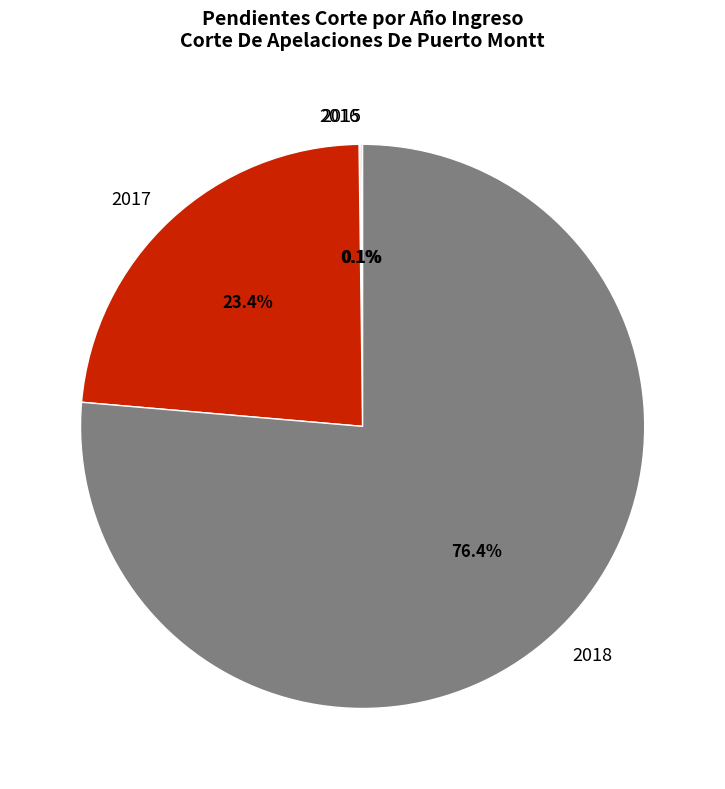

What is the largest slice in the pie chart?

2018